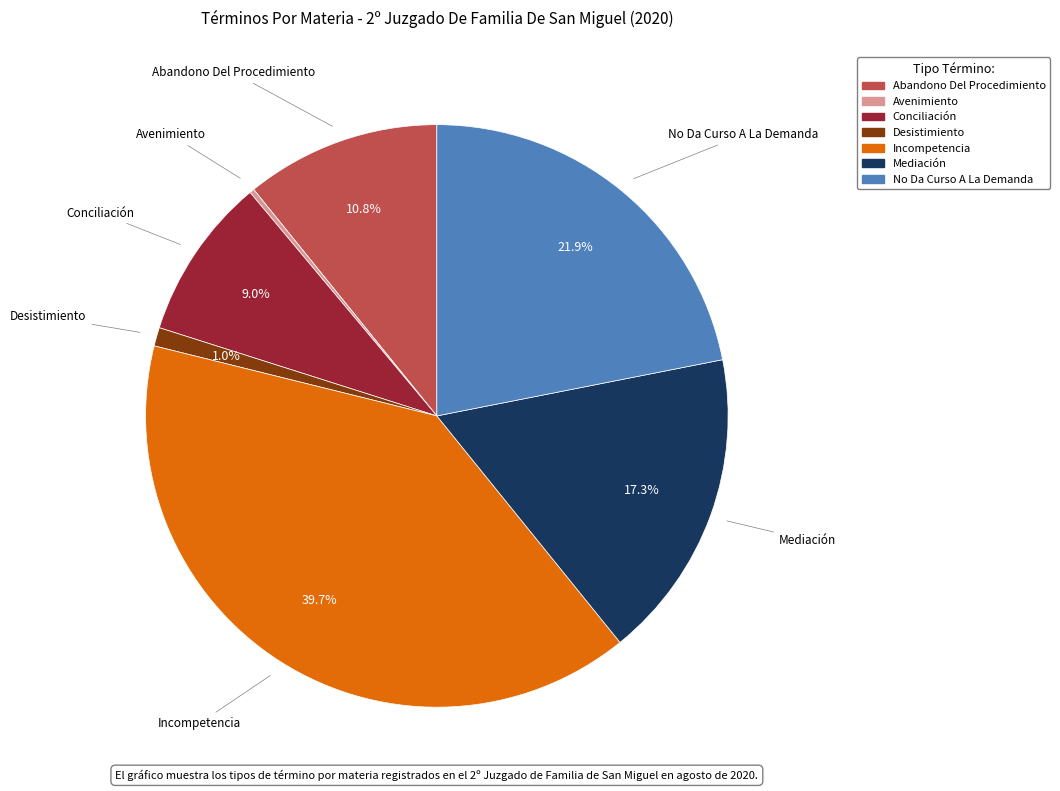

Which has a higher value, Desistimiento or Conciliación?

Conciliación